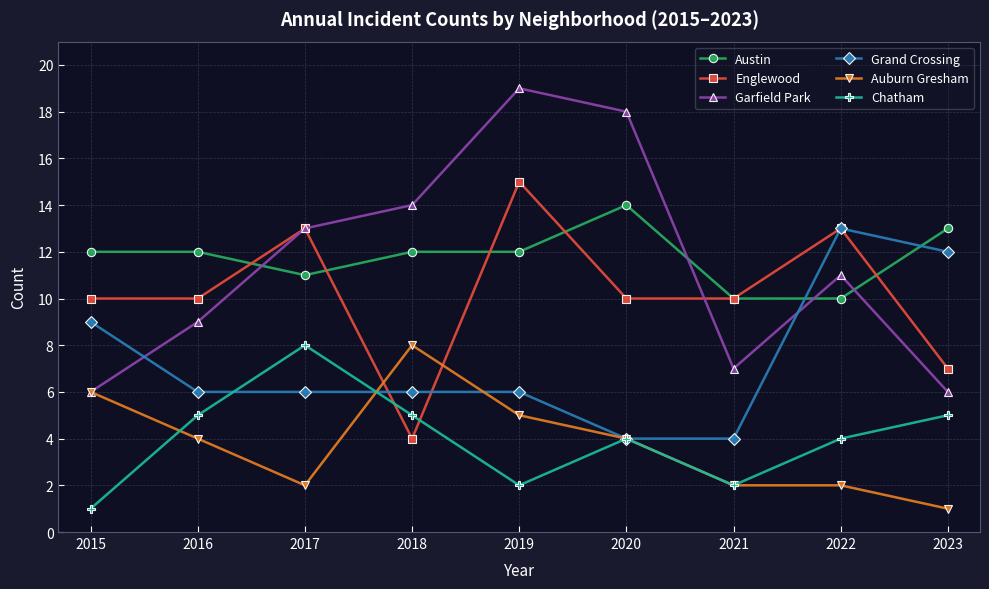

True or false: Chatham has more than 0 points higher than both neighbors.

True